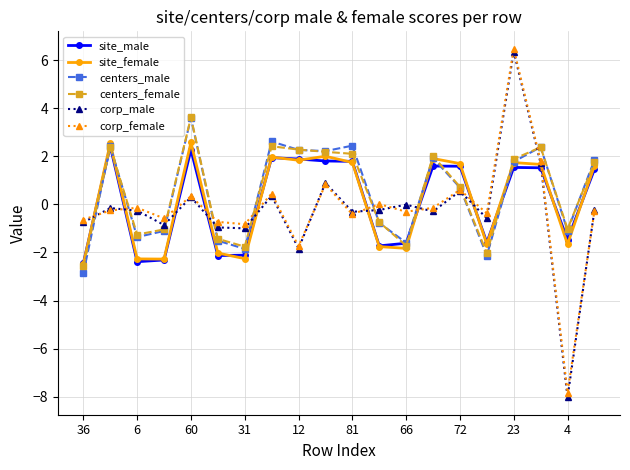

True or false: corp_male has more than 0 interior local peaks.

True